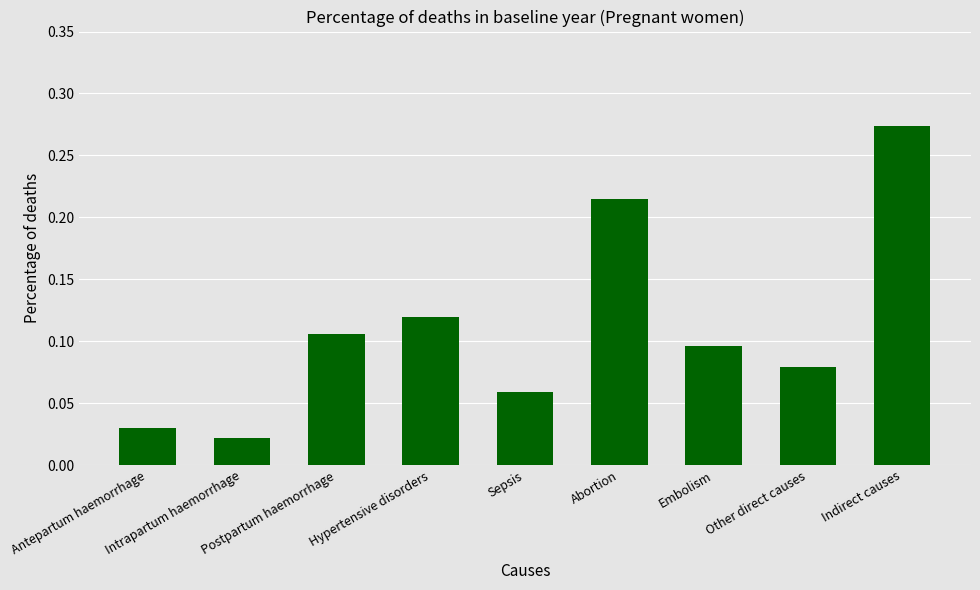

Where is the data nearest to the value 0?

Intrapartum haemorrhage